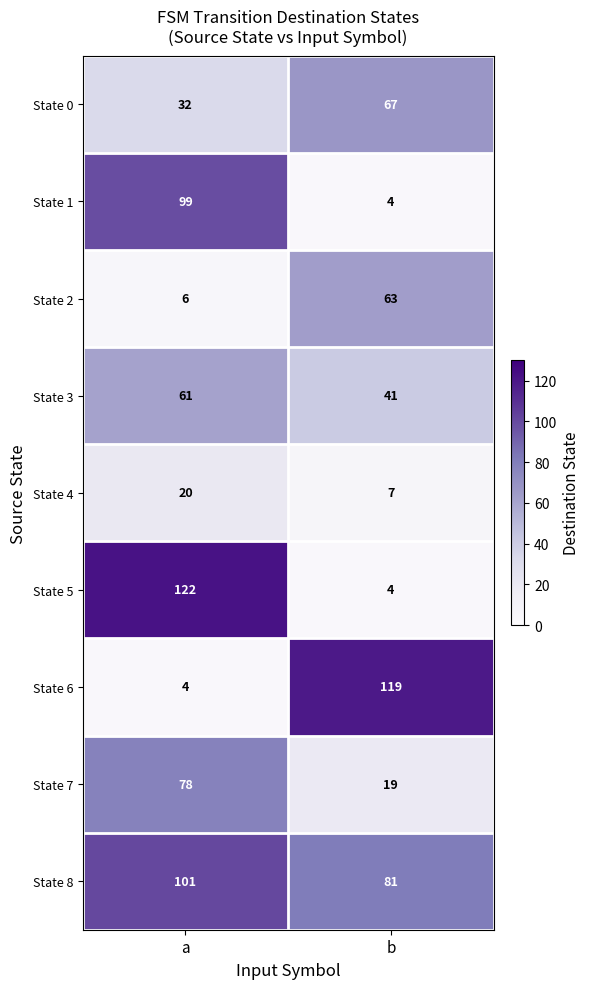

What is the difference between the highest and lowest values at a?

118